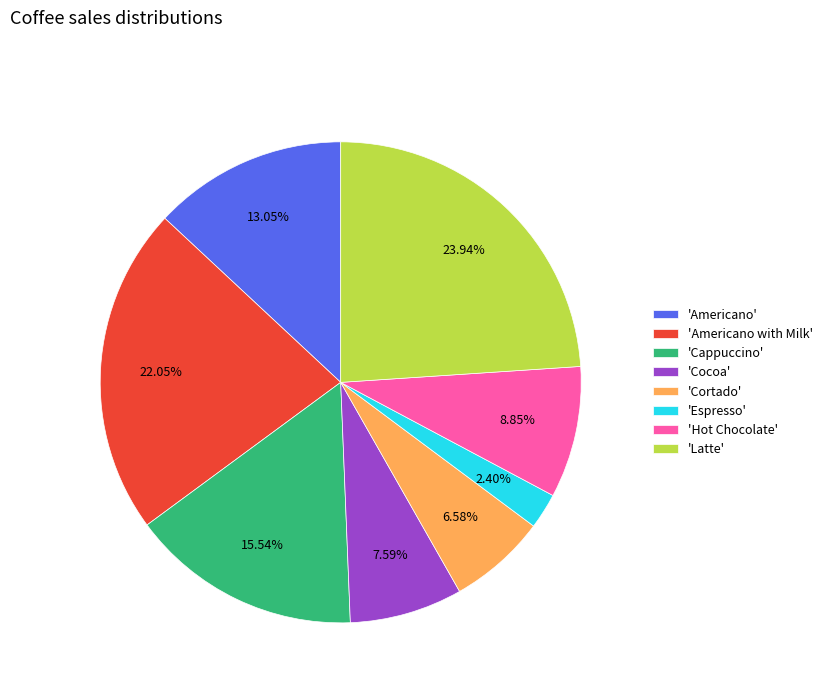

Do 'Latte' and 'Cortado' together represent more than half of the pie?

No